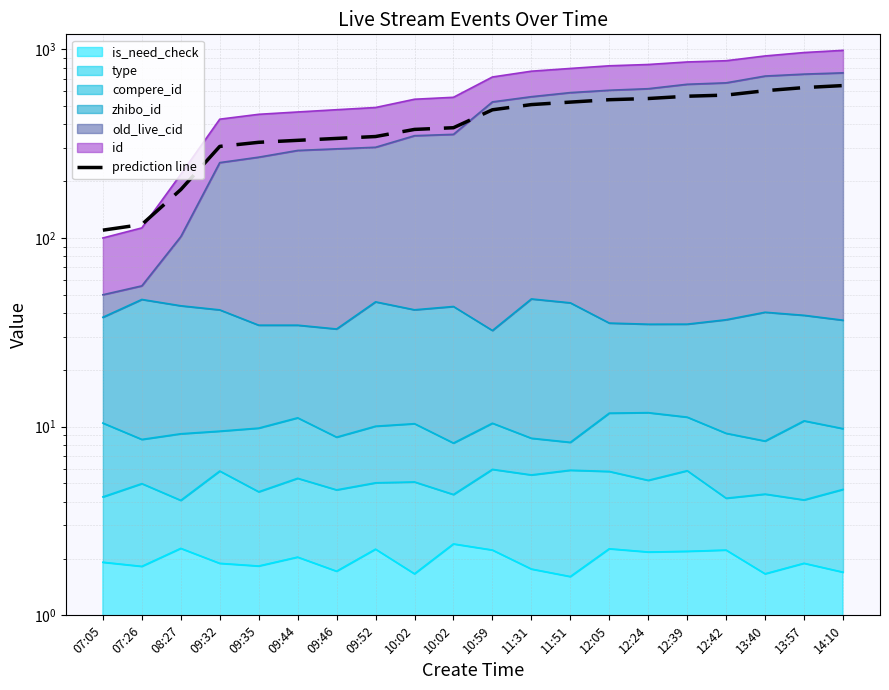

True or false: the data shows 509.1 at 11:31.

True